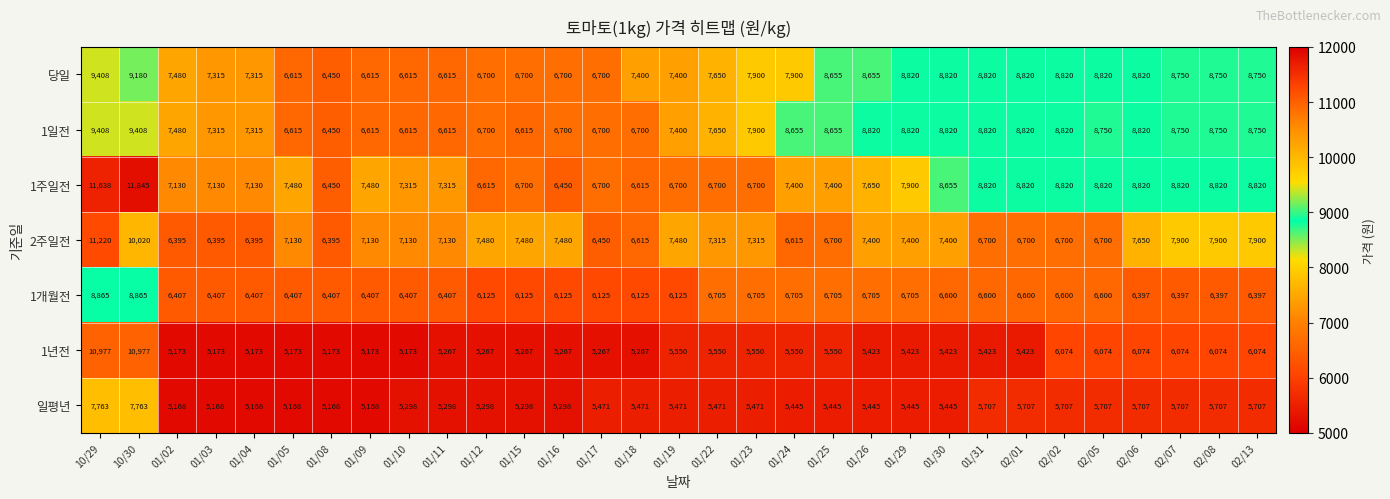

Which series has the widest spread of values?

1년전